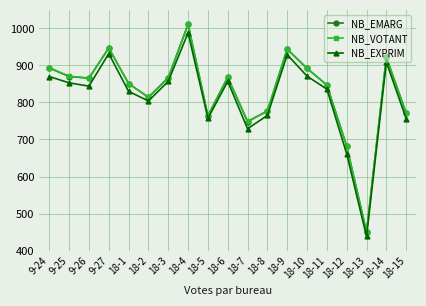

The NB_VOTANT series shows 316 at 9-26. True or false?

False